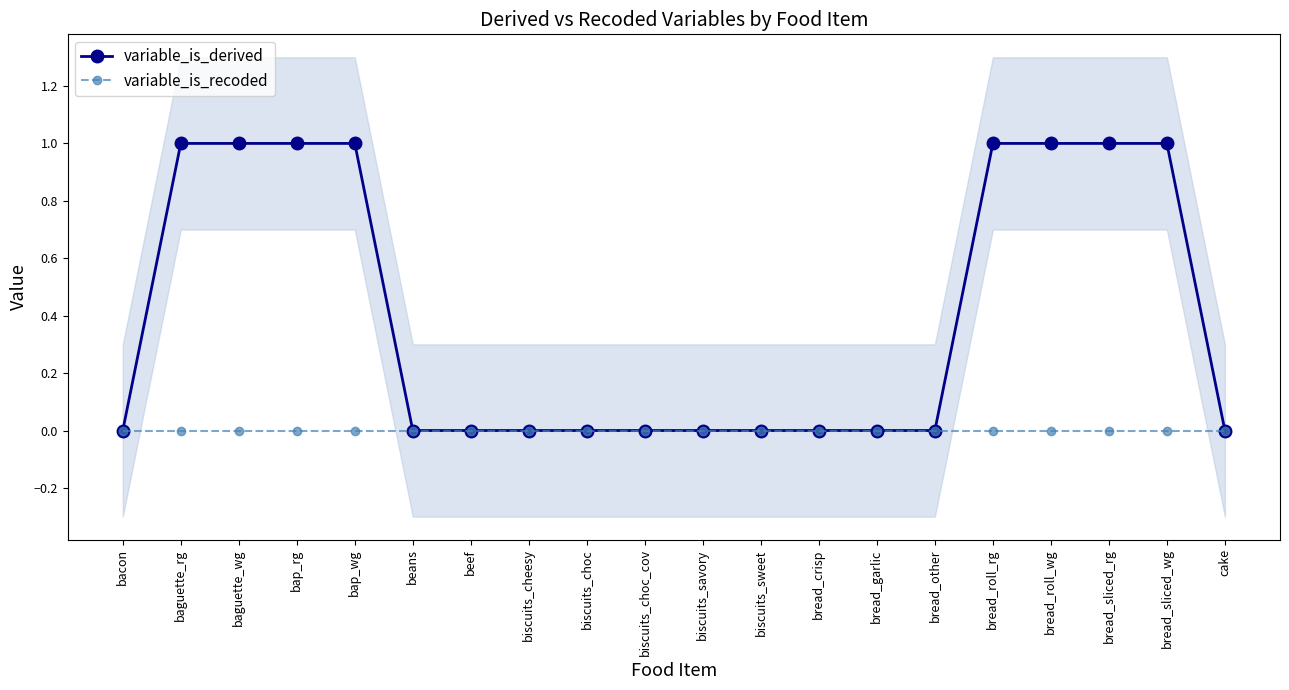

Which series has the largest range (max minus min)?

variable_is_derived